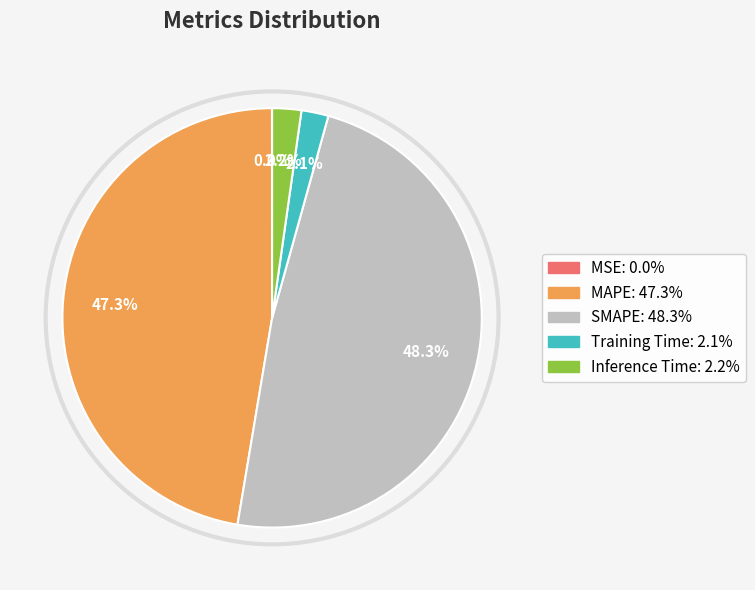

Does any single category account for the majority?

No